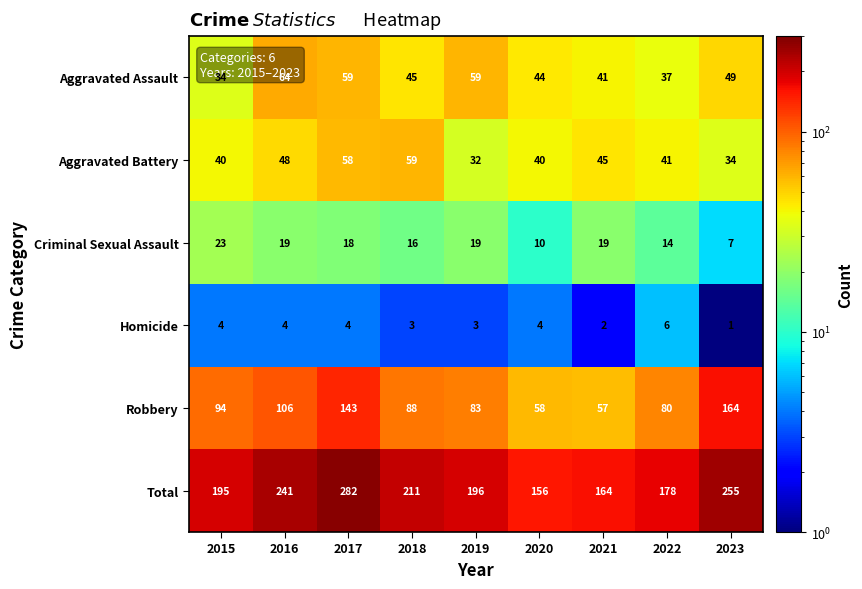

How many series are shown in this chart?

6